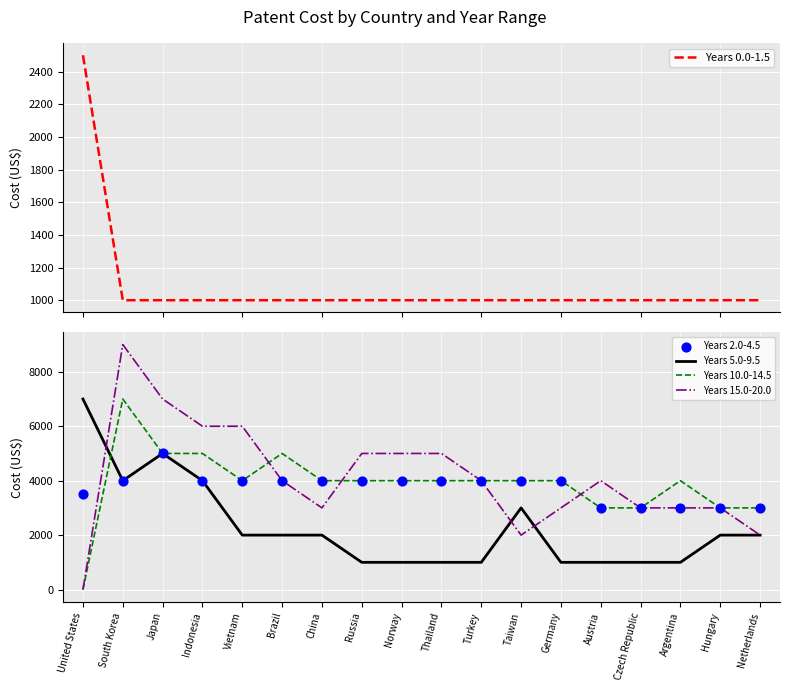

Which series has the largest total across all categories?

Years 15.0-20.0